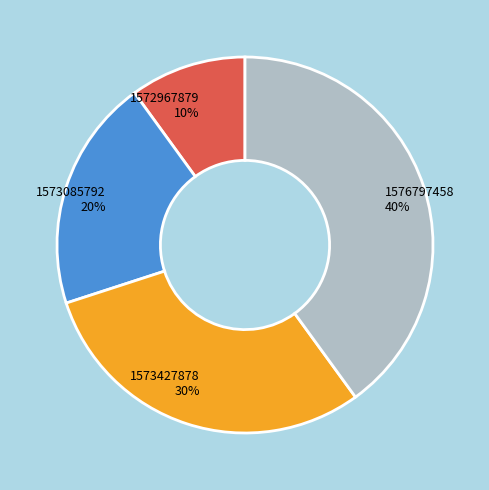

The 1573427878 slice represents 45% of the pie. True or false?

False